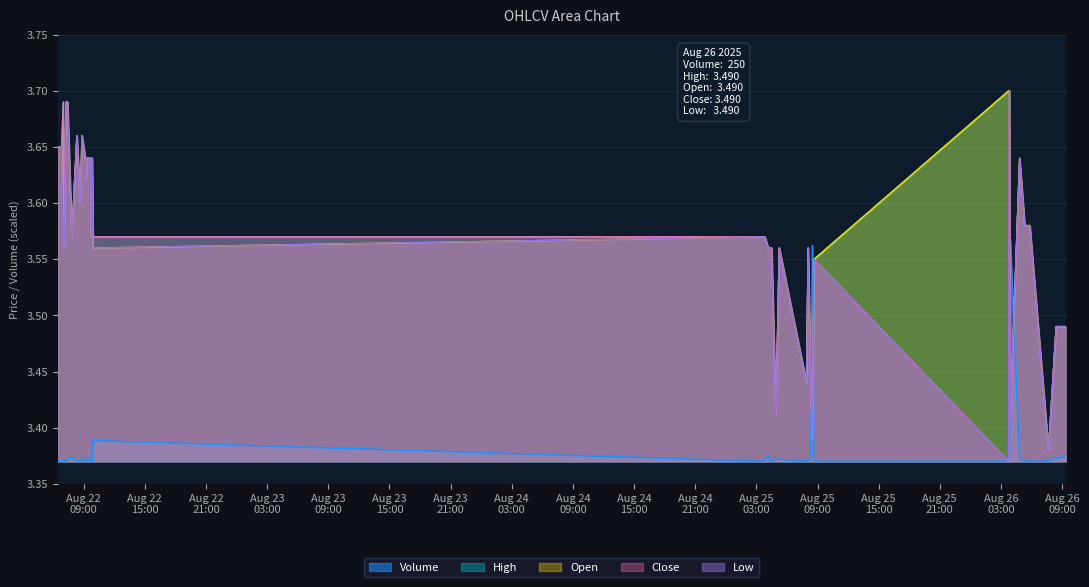

After their last crossing, which series has the higher values: Low or Volume?

Low